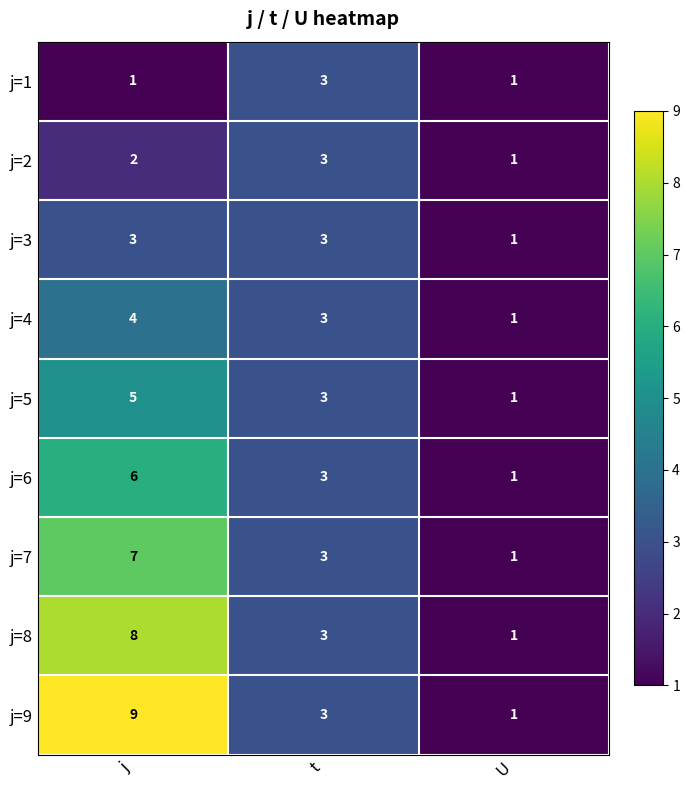

What is the approximate value of j=9 at j?

9